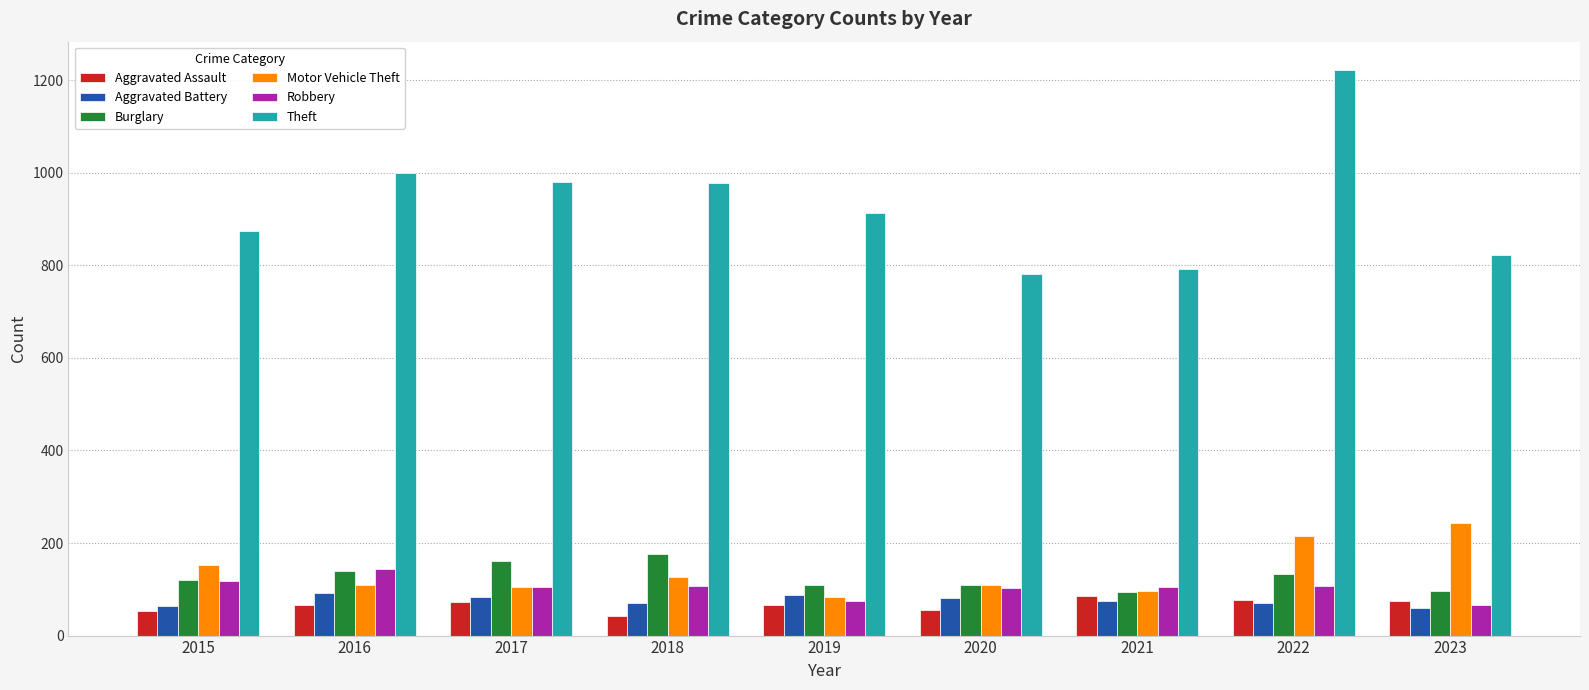

Which series has the largest range (max minus min)?

Theft